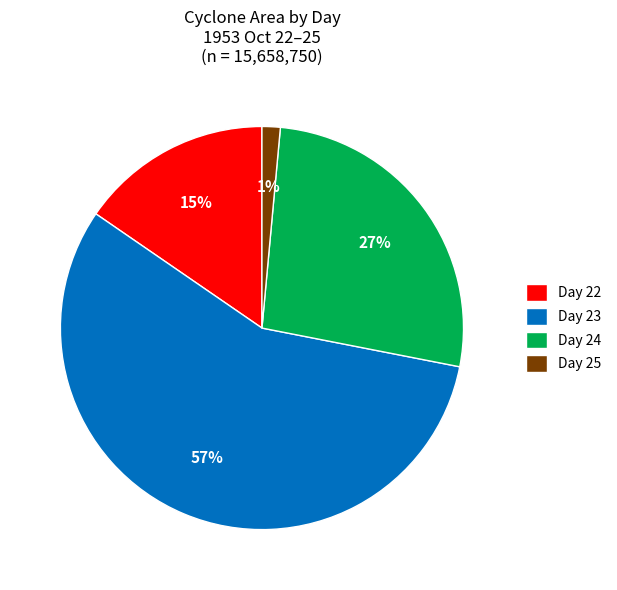

To the nearest percent, what is the average slice percentage?

25%